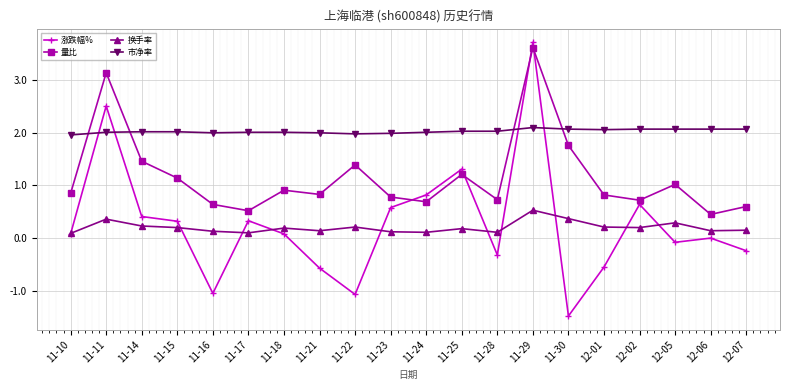

What is the difference between the 市净率 values at 11-10 and 12-01?

0.1